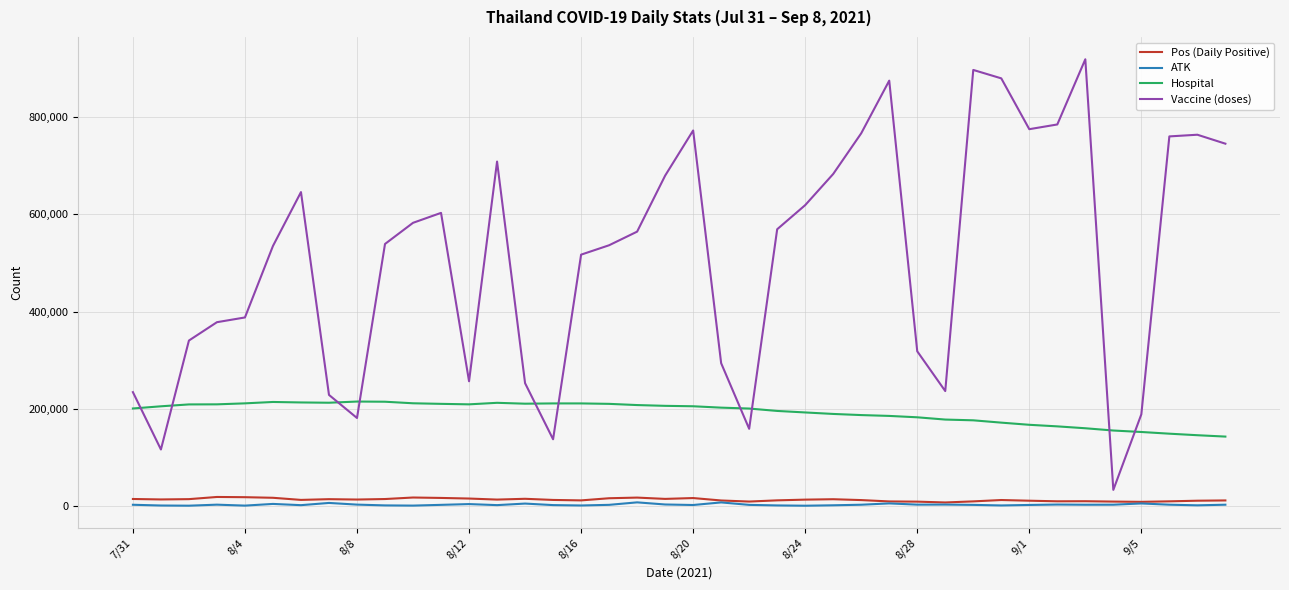

Which series has the largest total across all categories?

Vaccine (doses)